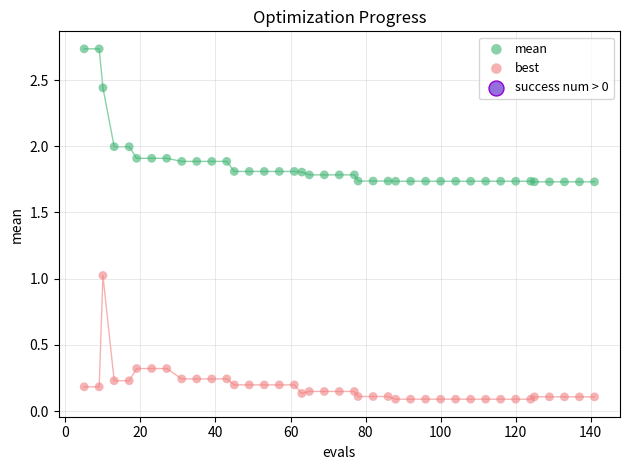

Which series reaches the maximum Y coordinate?

mean